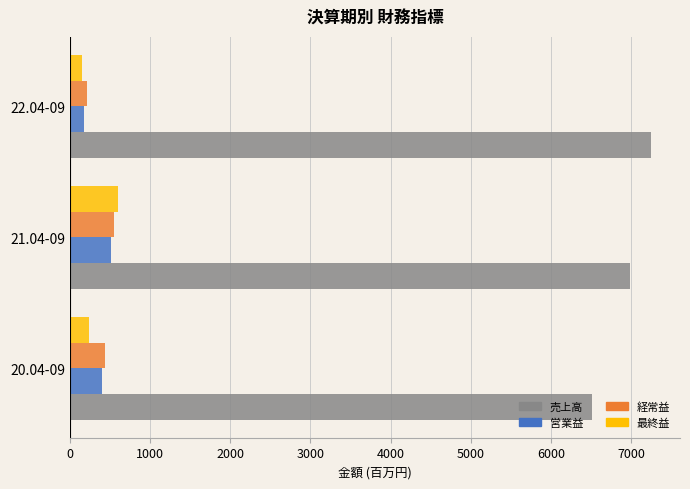

What is the spread (max minus min) of values at 20.04-09?

6268